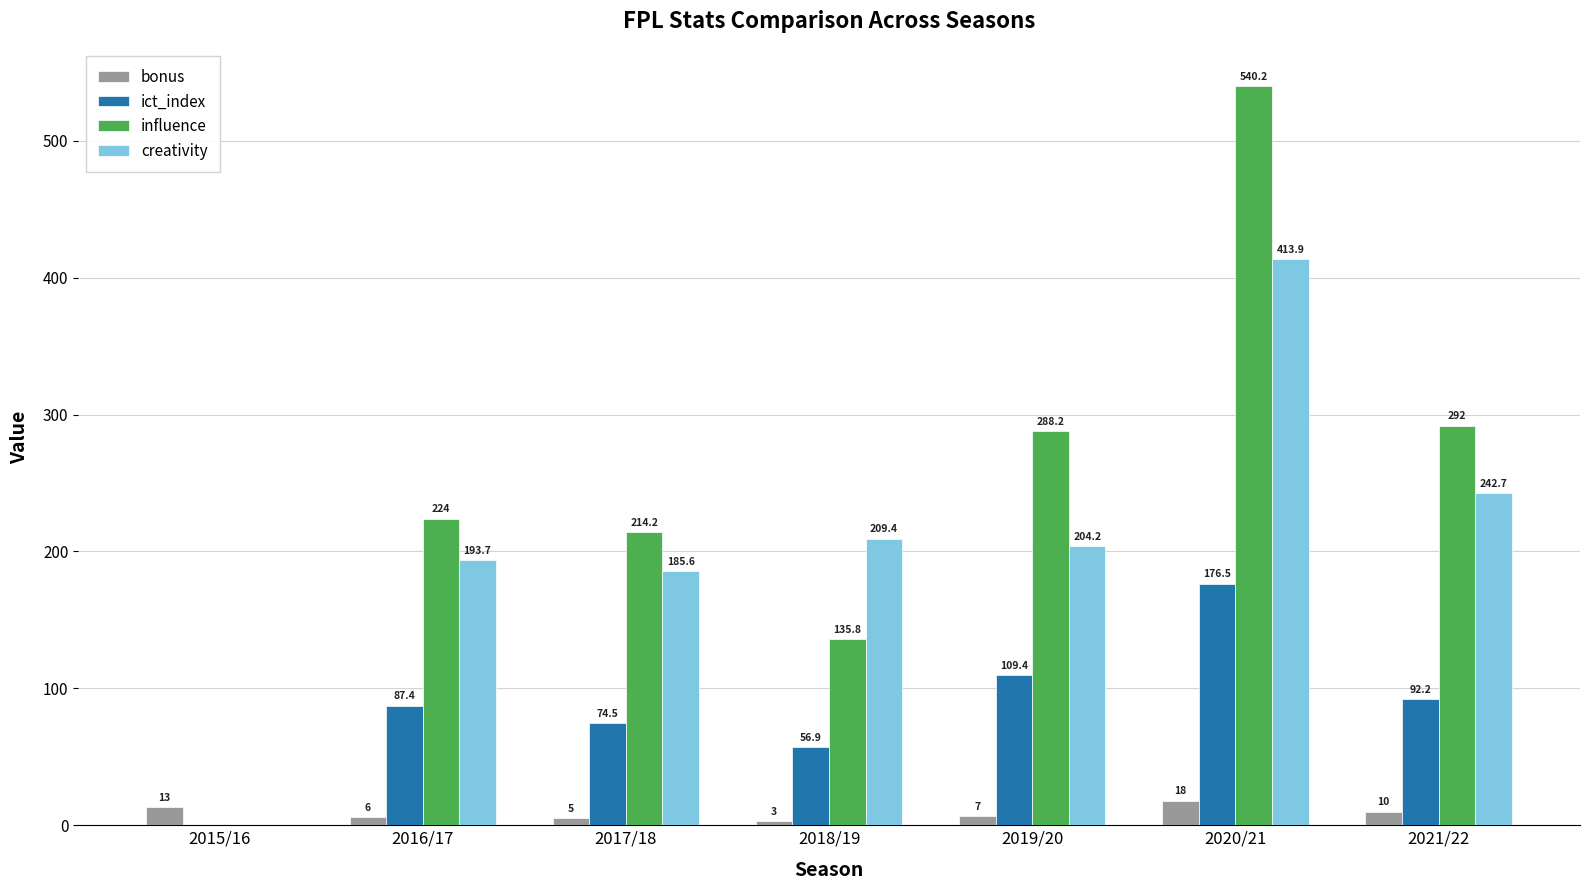

Count the number of data series in this chart.

4